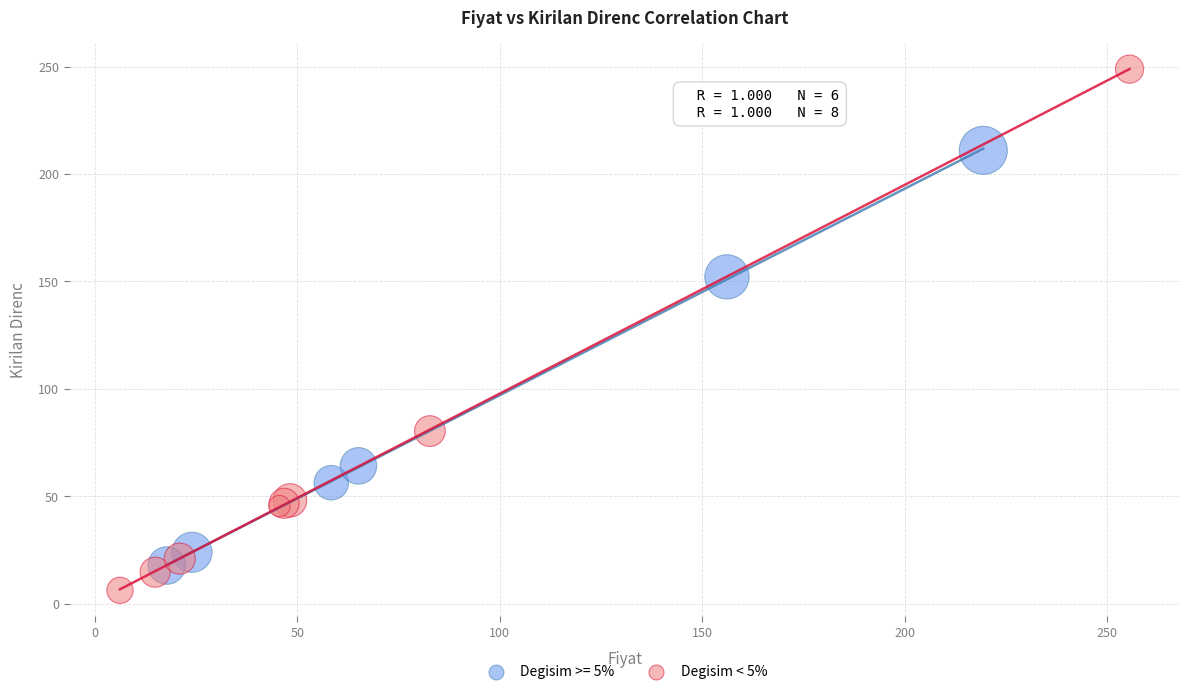

Which series has the largest Y range (max minus min)?

Degisim < 5%